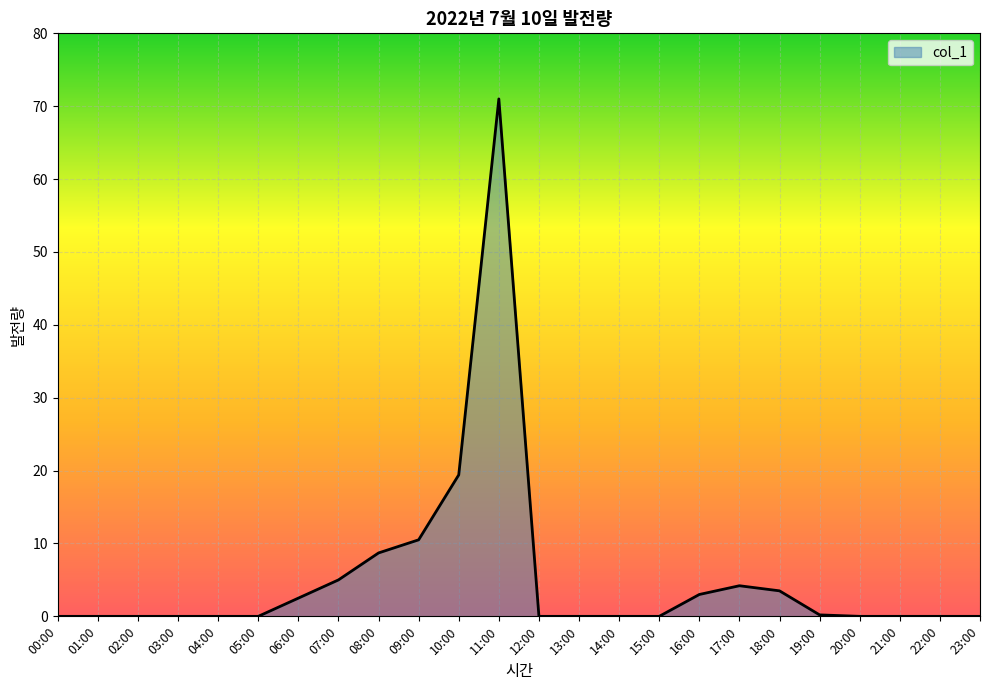

What is the difference between the maximum and minimum values?

71.0